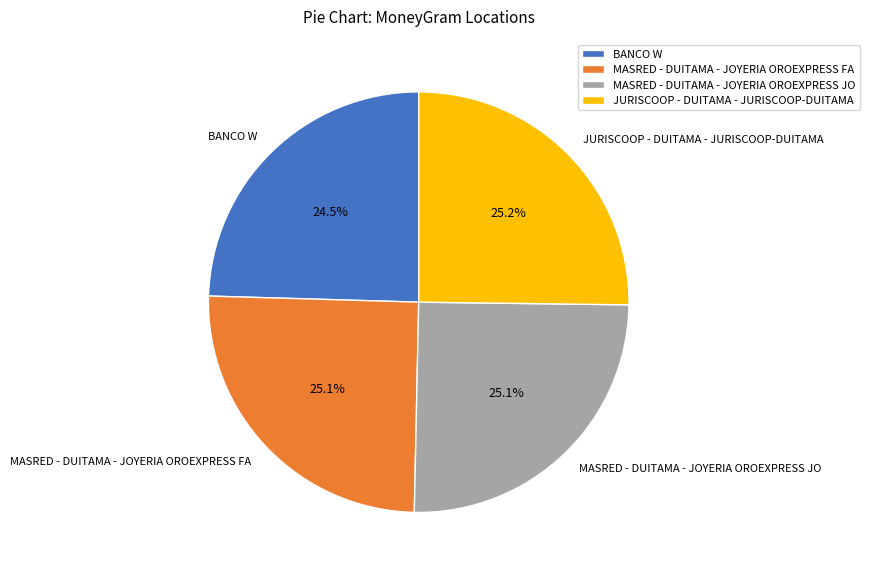

Is there a majority slice in this chart?

No